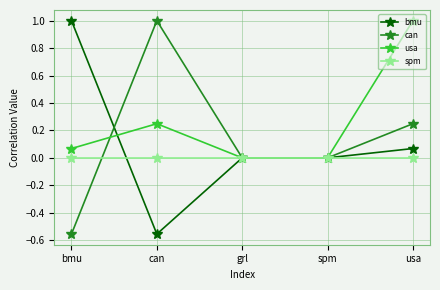

Which series ends up on top after the final intersection of usa and bmu?

usa